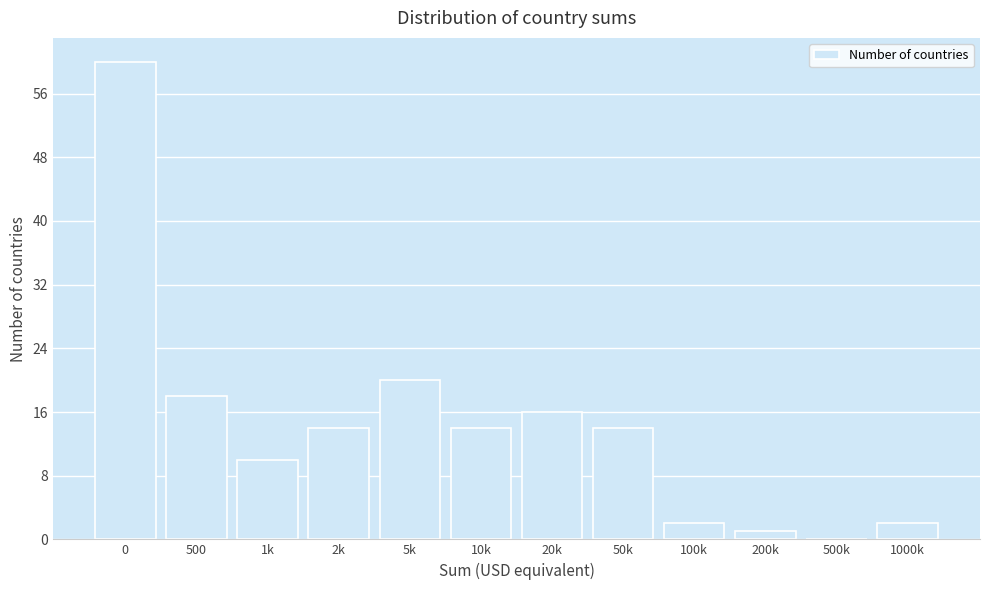

Reading left to right, transcribe all the data shown in this chart.

0=60	500=18	1k=10	2k=14	5k=20	10k=14	20k=16	50k=14	100k=2	200k=1	500k=0	1000k=2